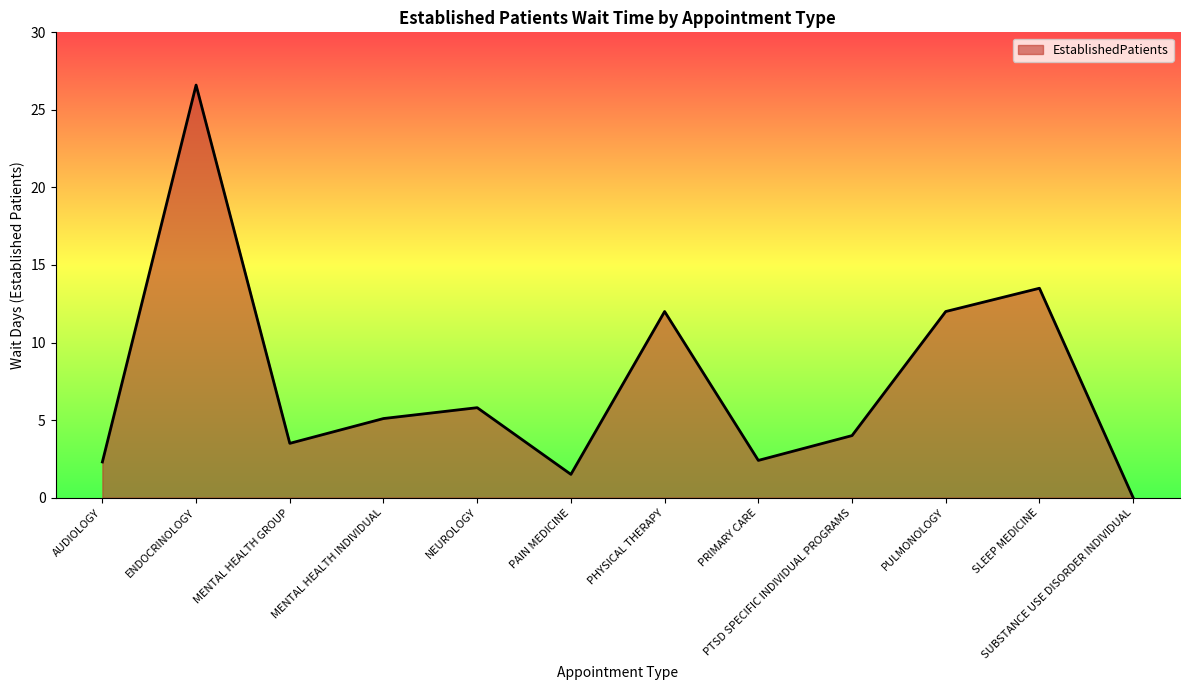

Count the number of values greater than 5.

6